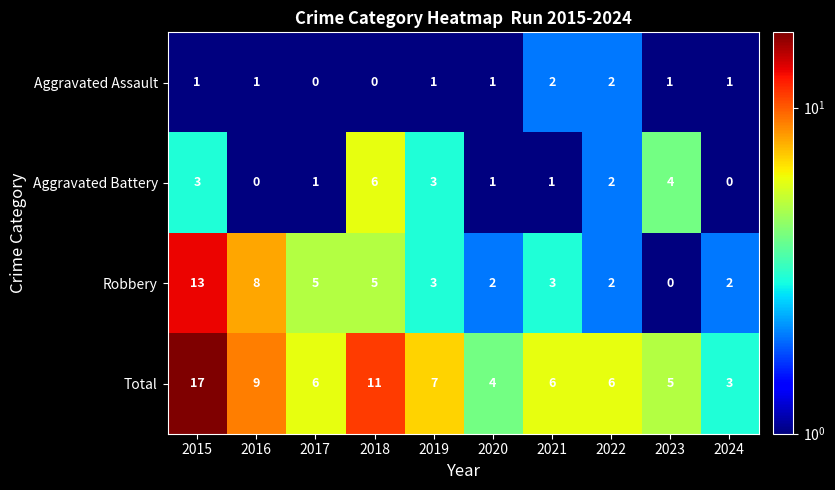

Which series has the largest total across all categories?

Total